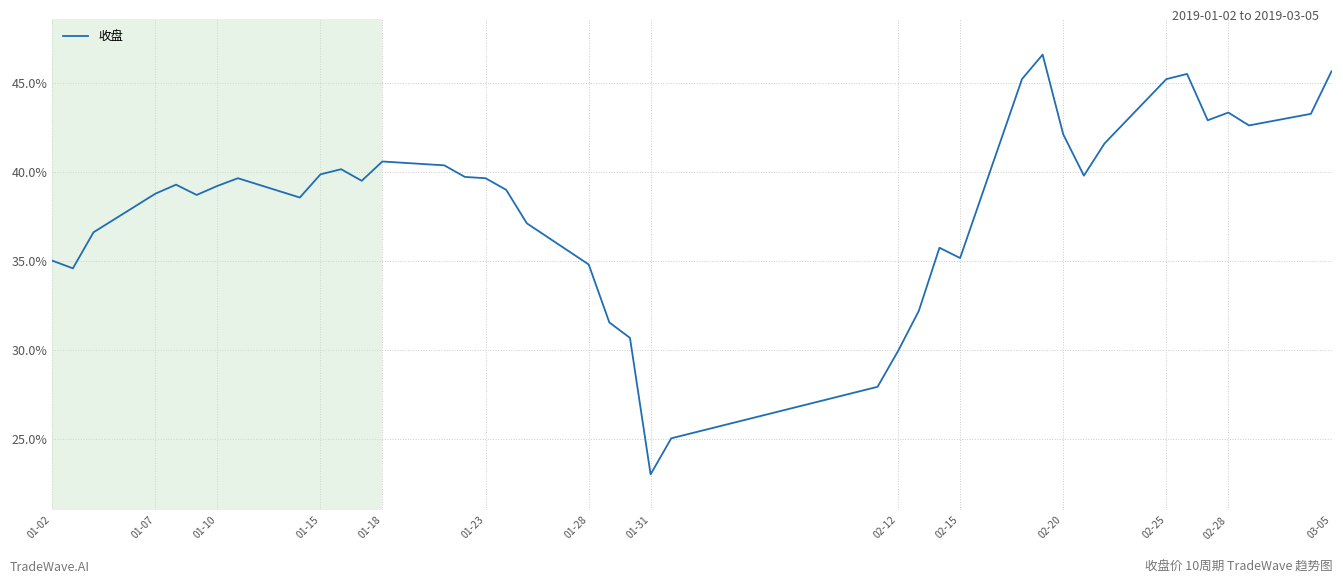

What is the minimum value shown in the chart?

23.0